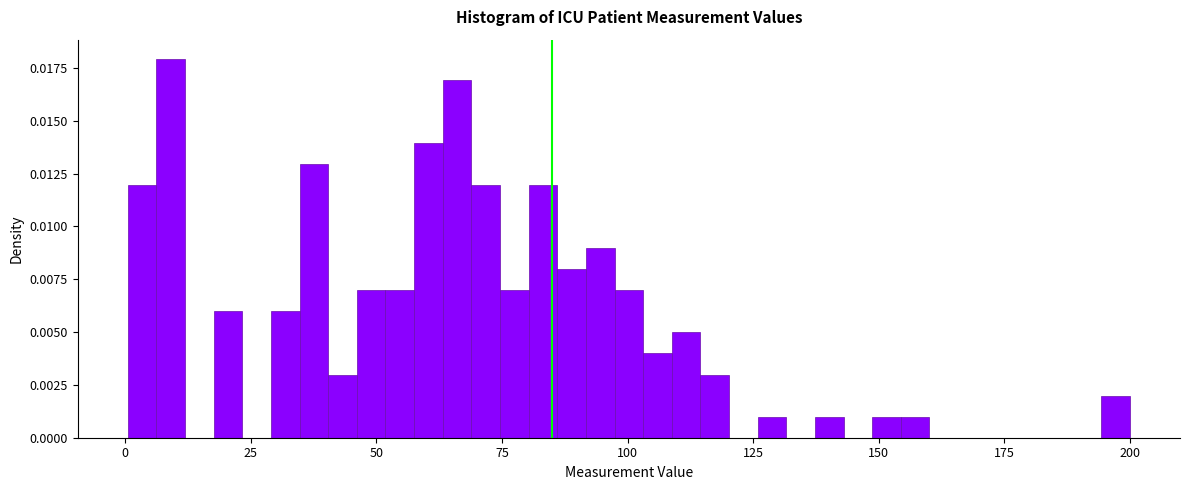

Read against the x-axis, roughly where is the centre of the tallest bar?

10